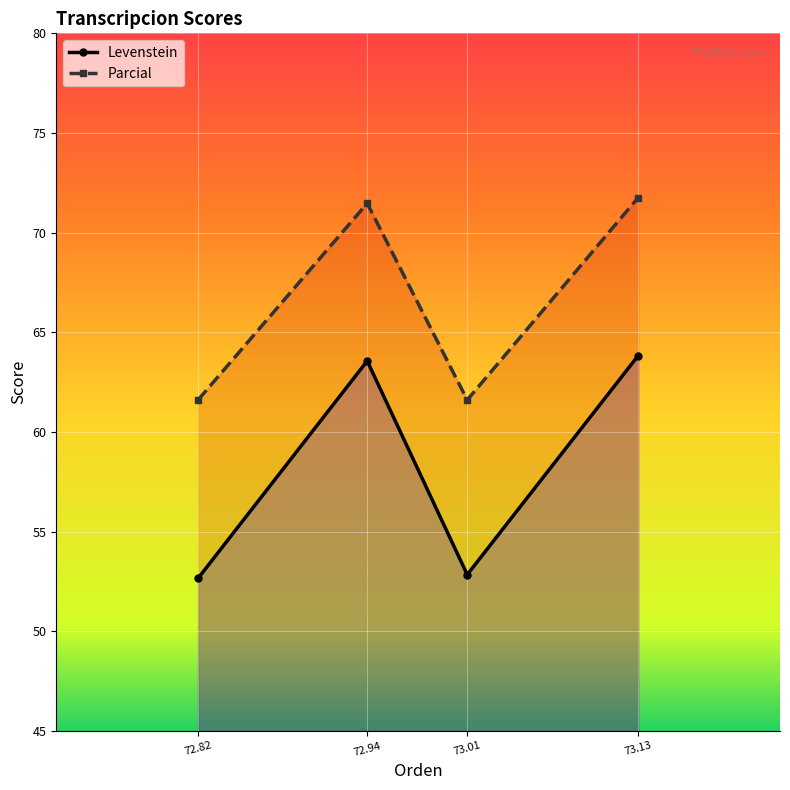

The Parcial series shows 61.6 at 73.01. True or false?

True